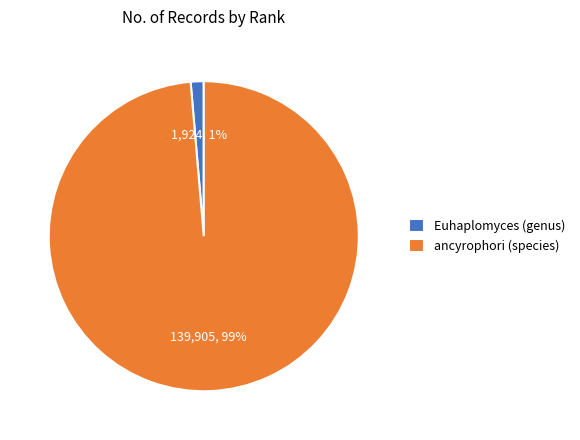

What percentage is the ancyrophori (species) slice, to the nearest percent?

99%